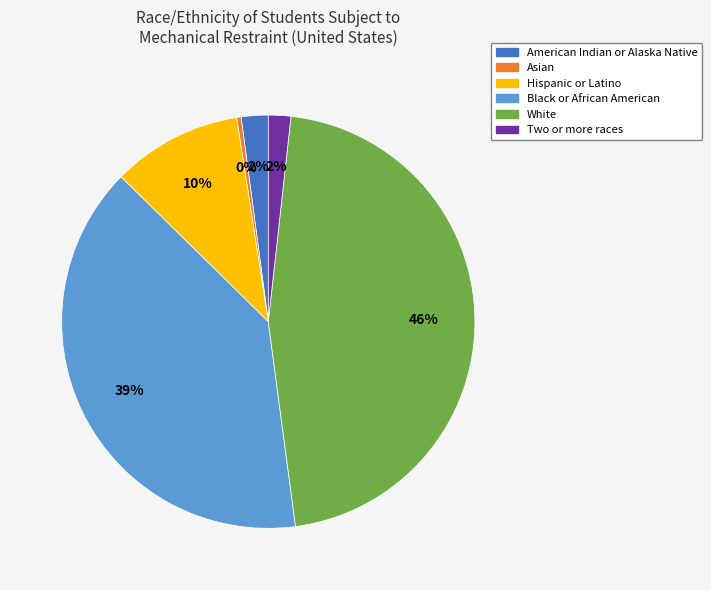

To the nearest percent, what is the average slice percentage?

17%